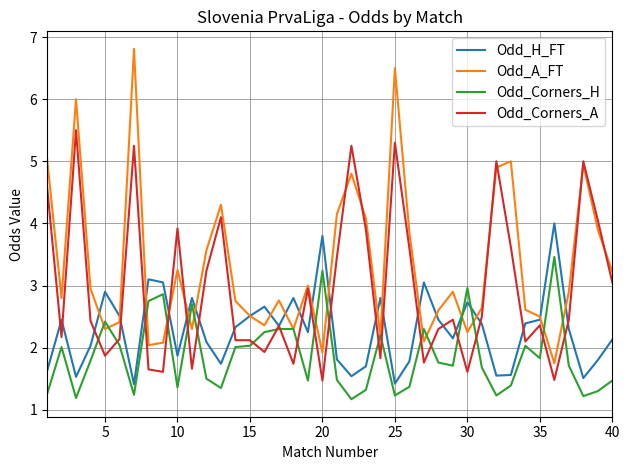

Which series has the widest spread of values?

Odd_A_FT